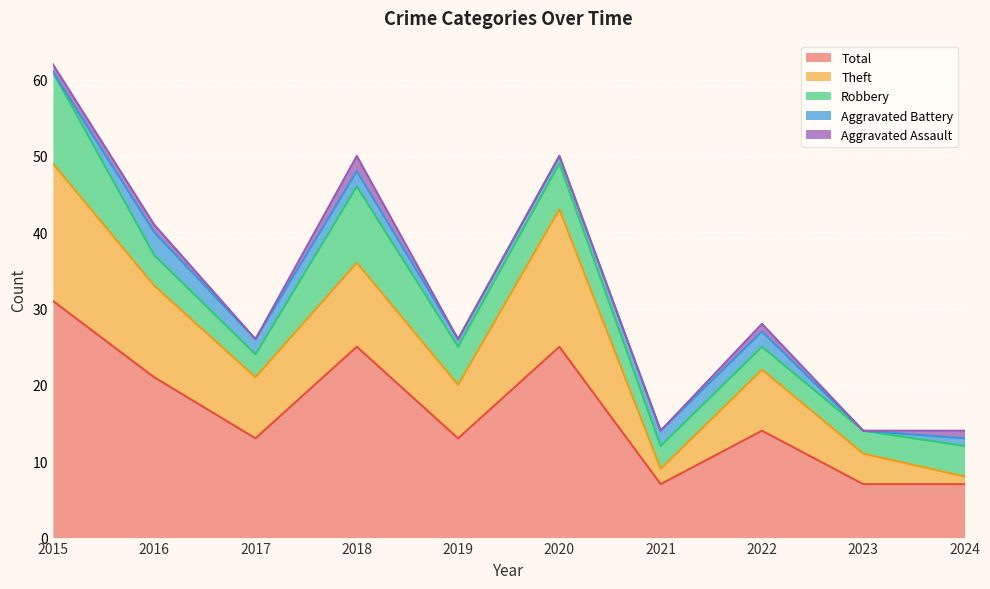

How many Robbery values are between 3 and 6?

8